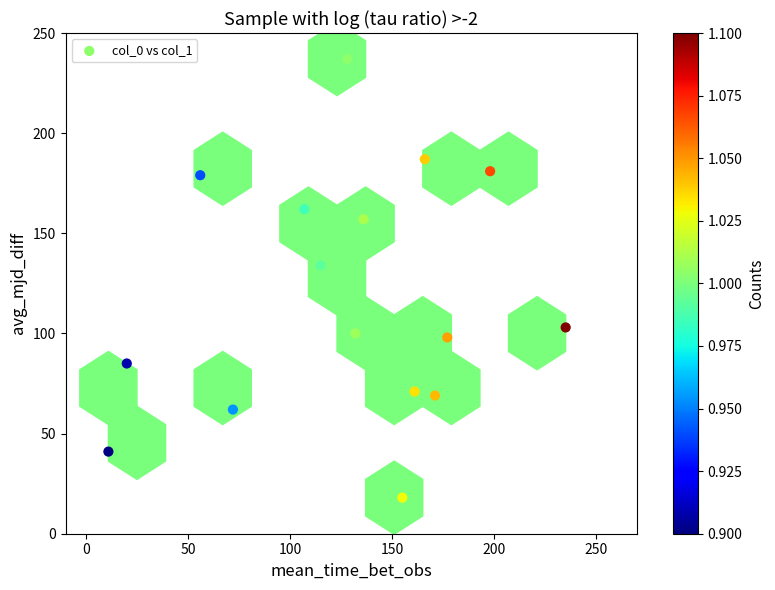

What is the range of Y values (max minus min)?

219